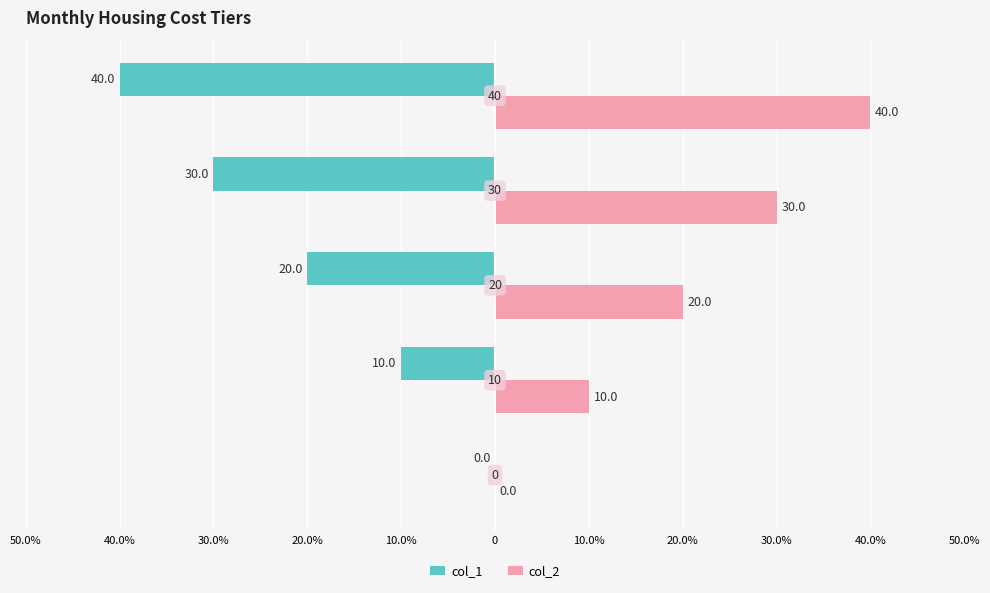

What is the greatest value displayed?

40